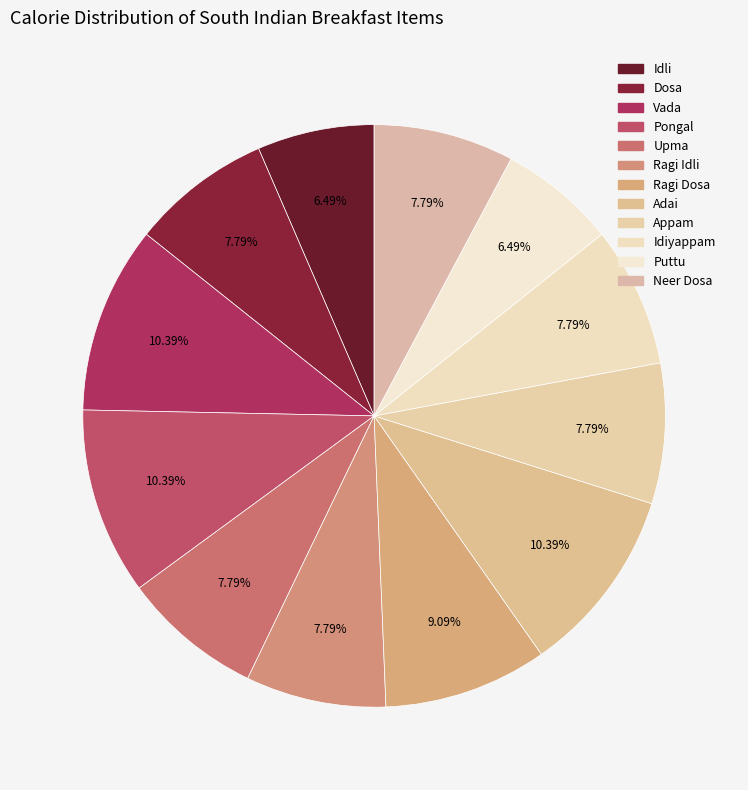

What percentage is the Adai slice, to the nearest percent?

10%